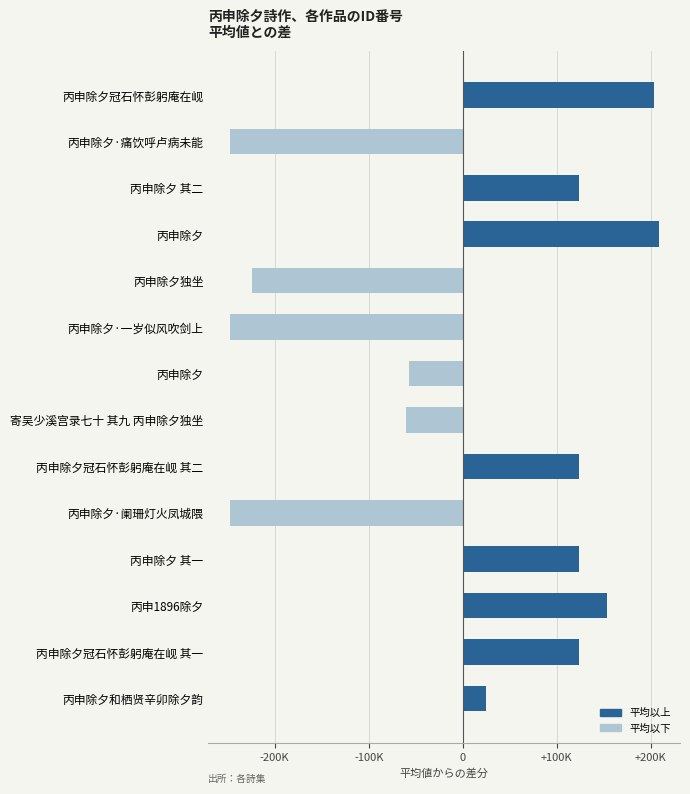

Are the bars horizontal?

Yes